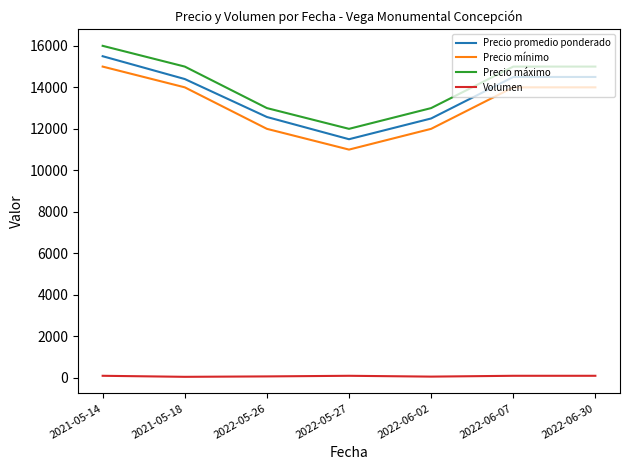

True or false: Precio mínimo and Precio máximo intersect in this chart.

False